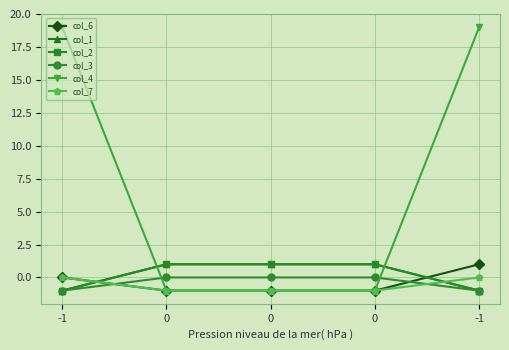

How many times do col_7 and col_2 cross each other?

2